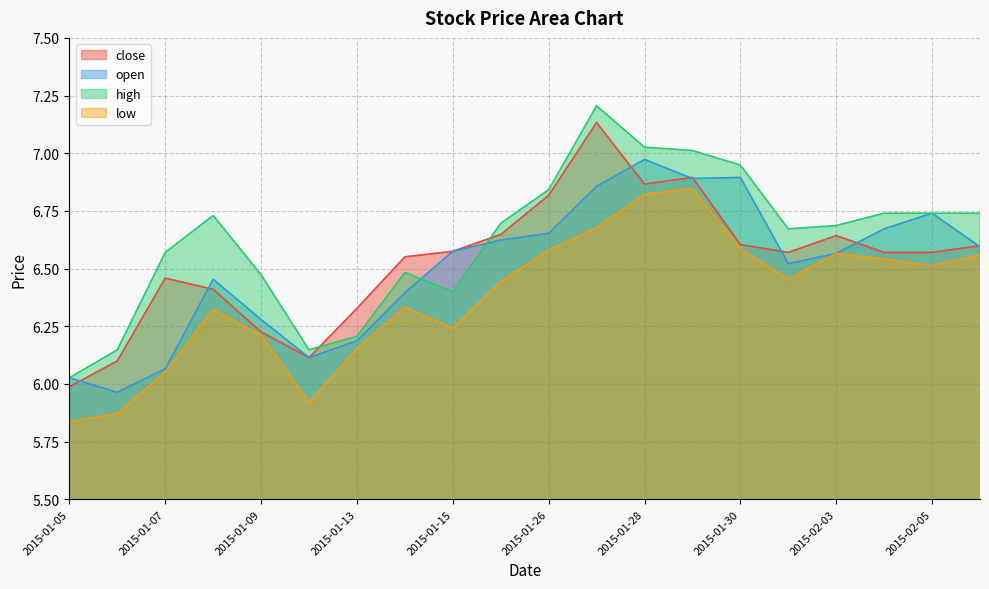

Which label corresponds to the largest value in the chart?

2015-01-27